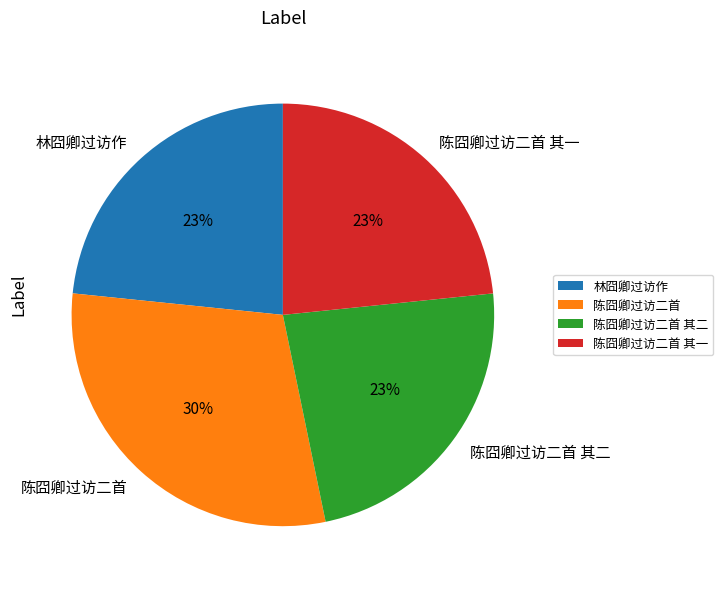

Which slice is the largest?

陈囧卿过访二首